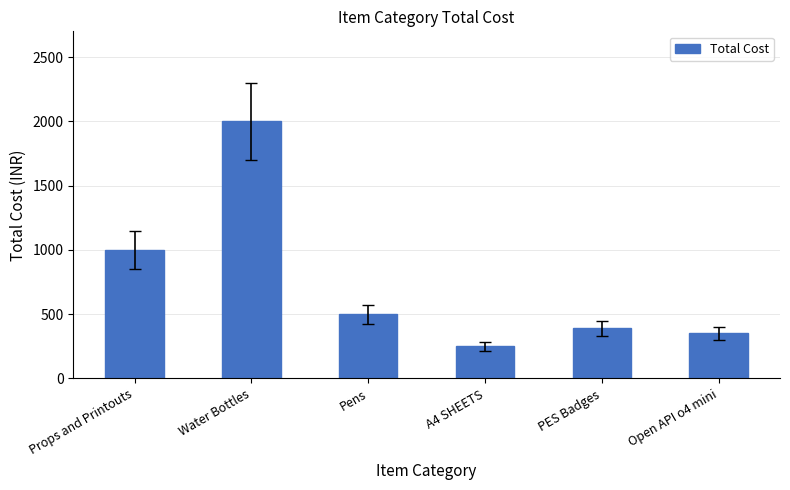

What position from the right is Pens?

4